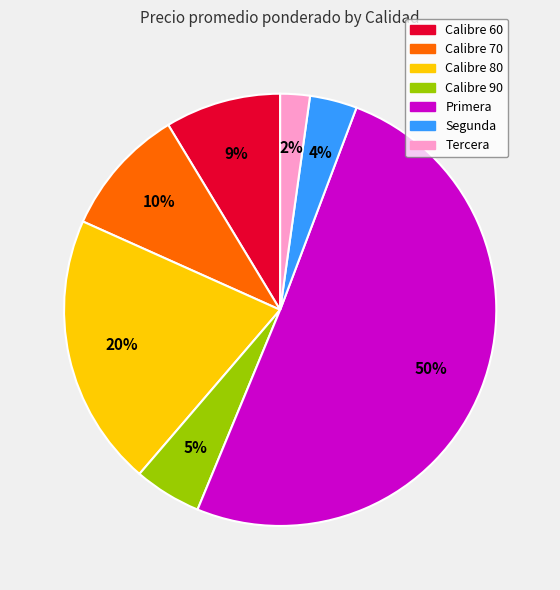

Count the number of slices in the pie.

7